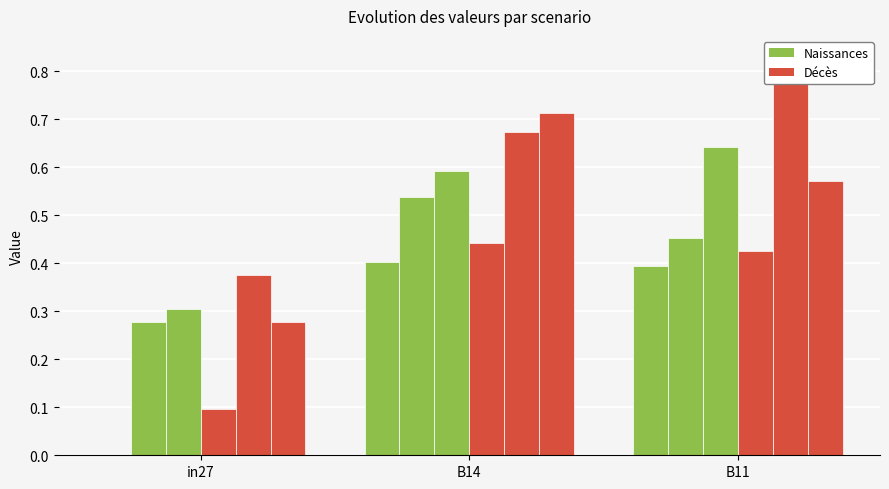

How many bars are there in each group?

6